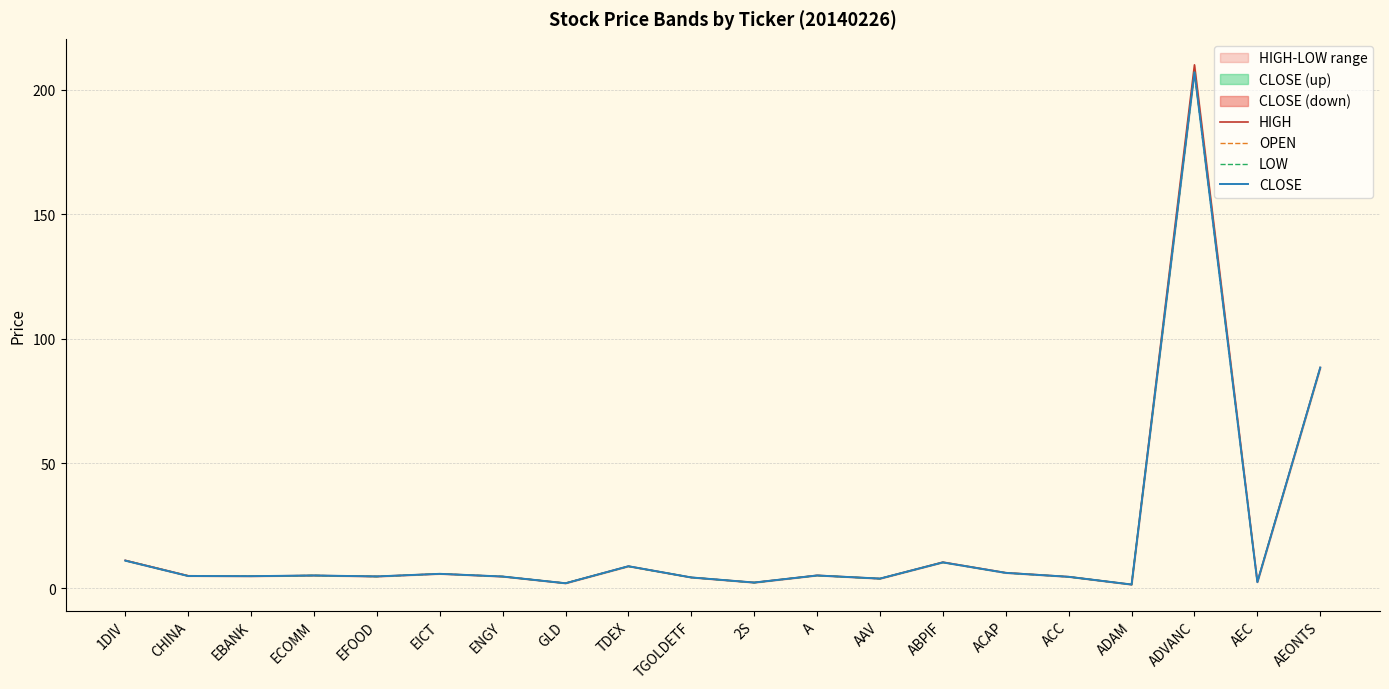

In CLOSE, how many points are higher than both neighbors (excluding endpoints)?

6